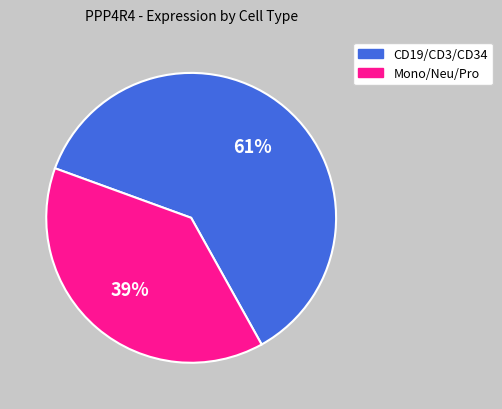

Which slice is the largest?

CD19/CD3/CD34